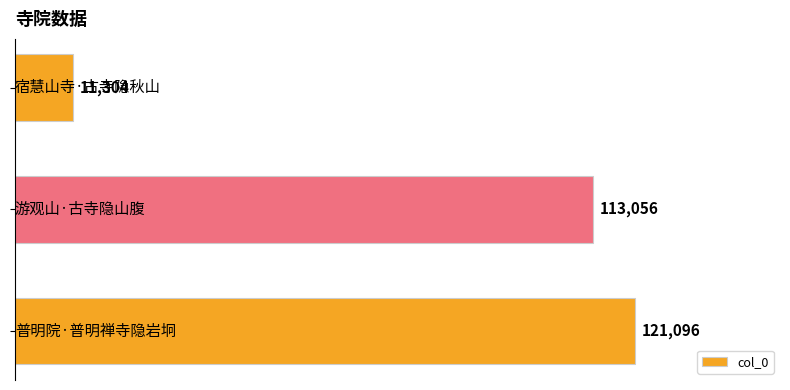

Count the number of categories in the chart.

3